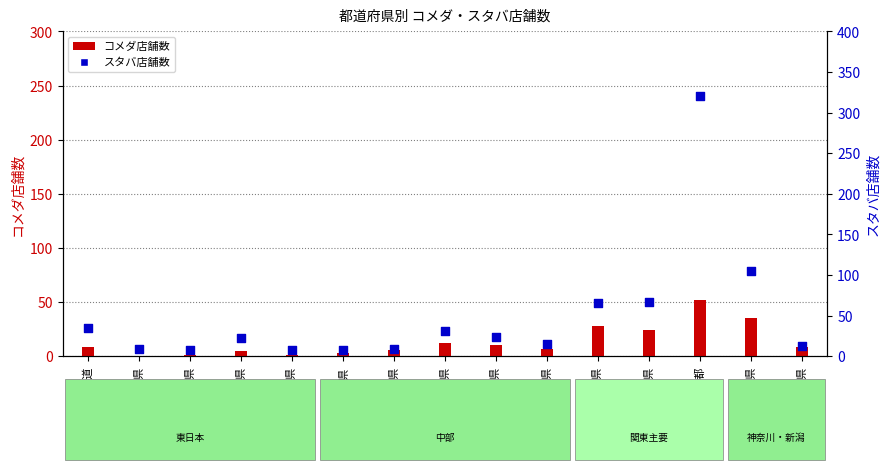

At which category is the sum across all series the highest?

東京都